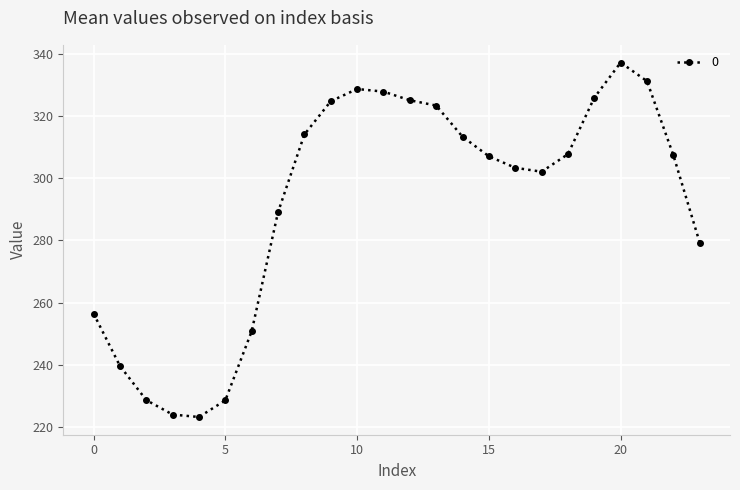

What is the difference between the maximum and minimum values?

113.9